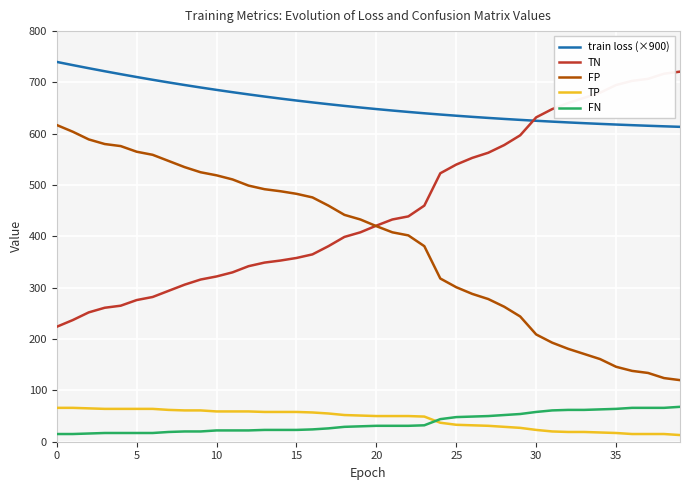

True or false: FP and TP intersect in this chart.

False